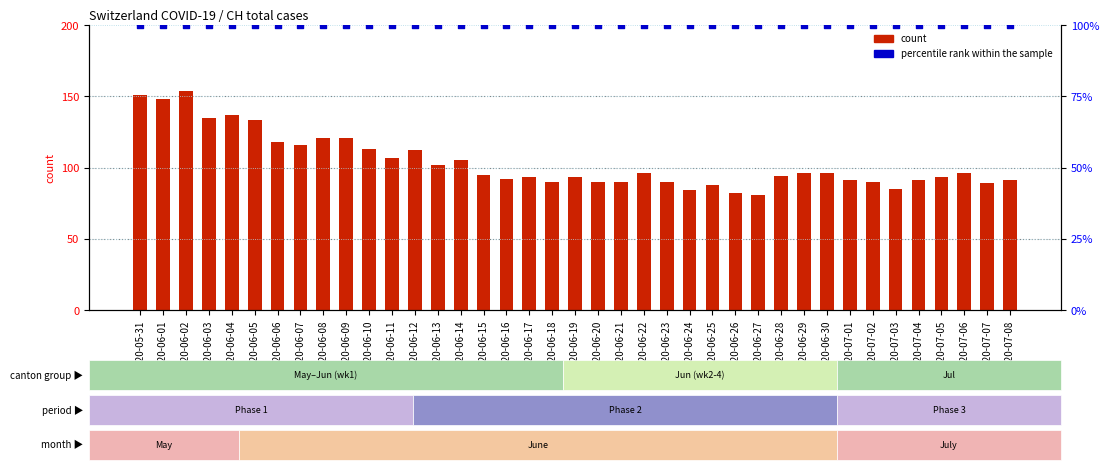

Which series reaches the maximum Y coordinate?

count